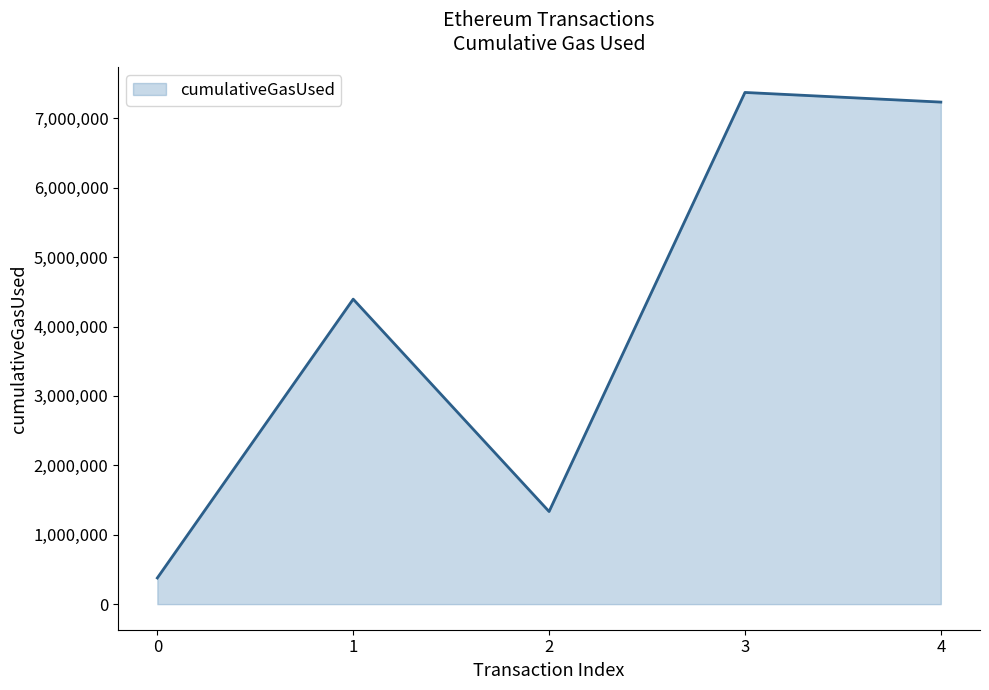

At which category does the data reach its first local valley?

2